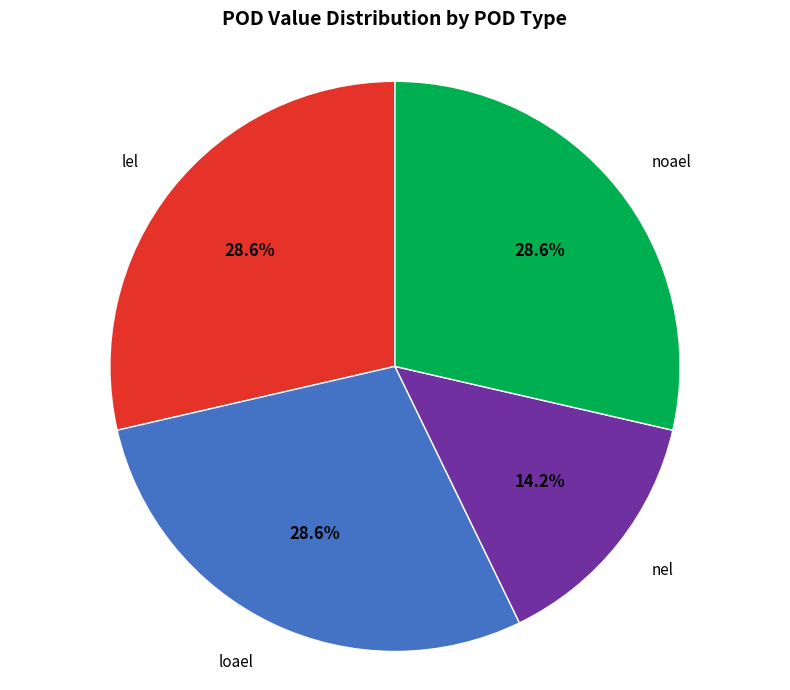

Is there any slice that represents more than half of the pie?

No